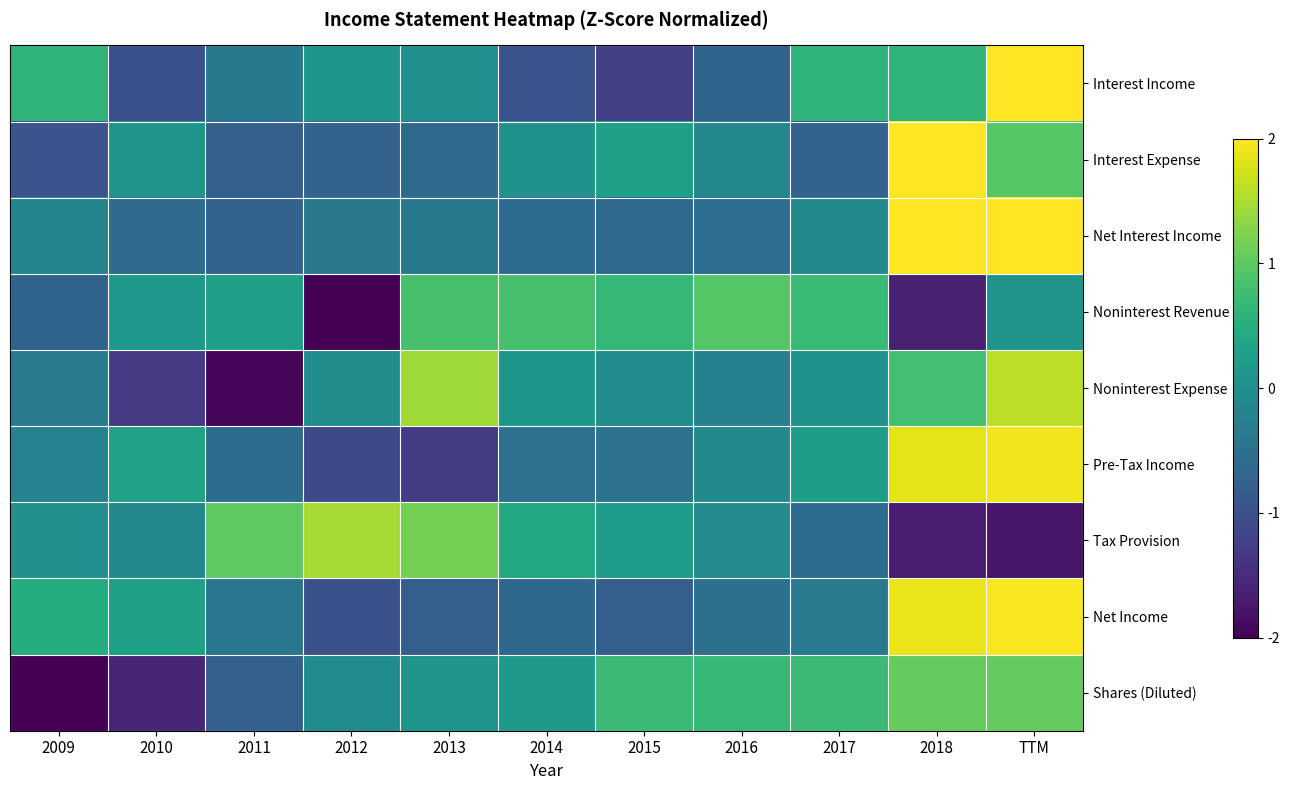

What is the smallest value displayed?

-2.1